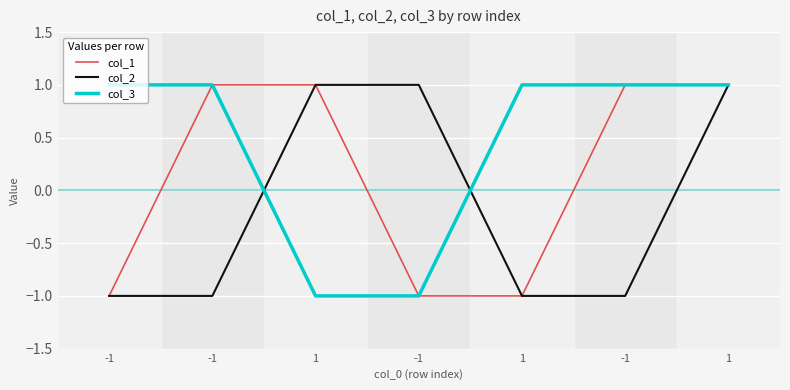

Does the chart display data point markers on the line(s)?

No